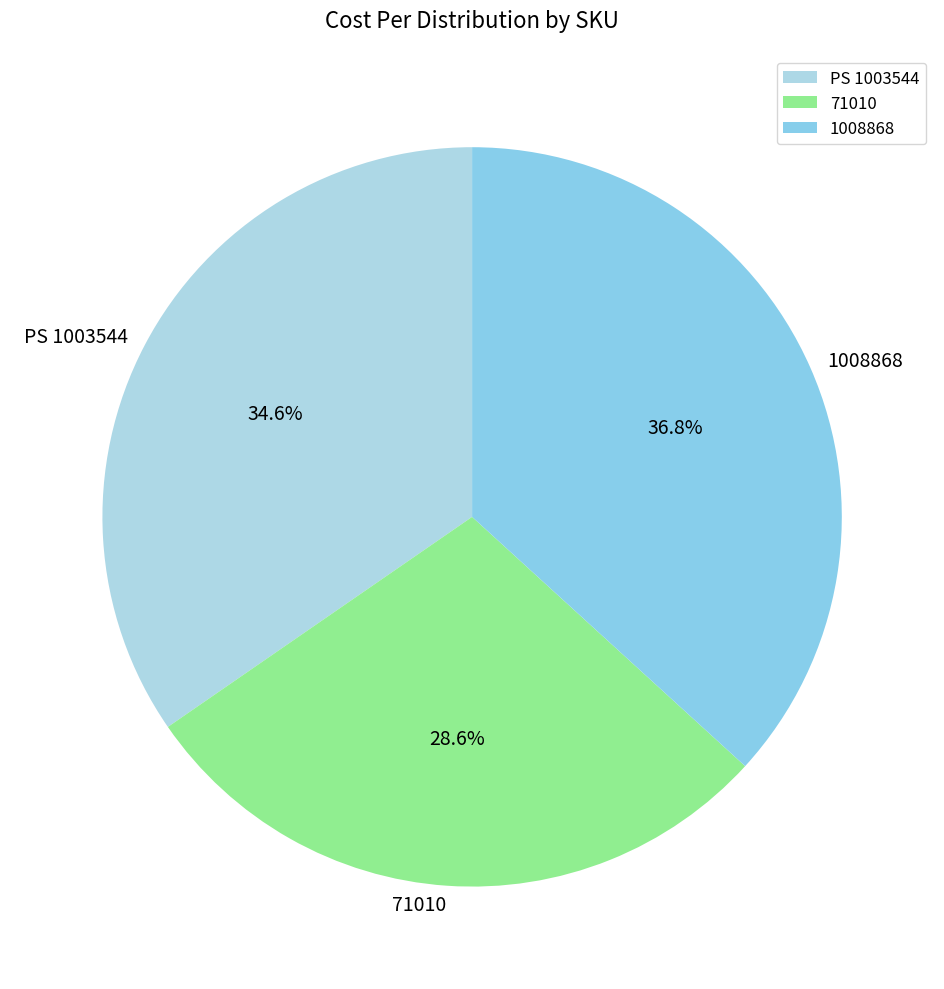

To the nearest percent, what percentage of the pie is 1008868?

37%